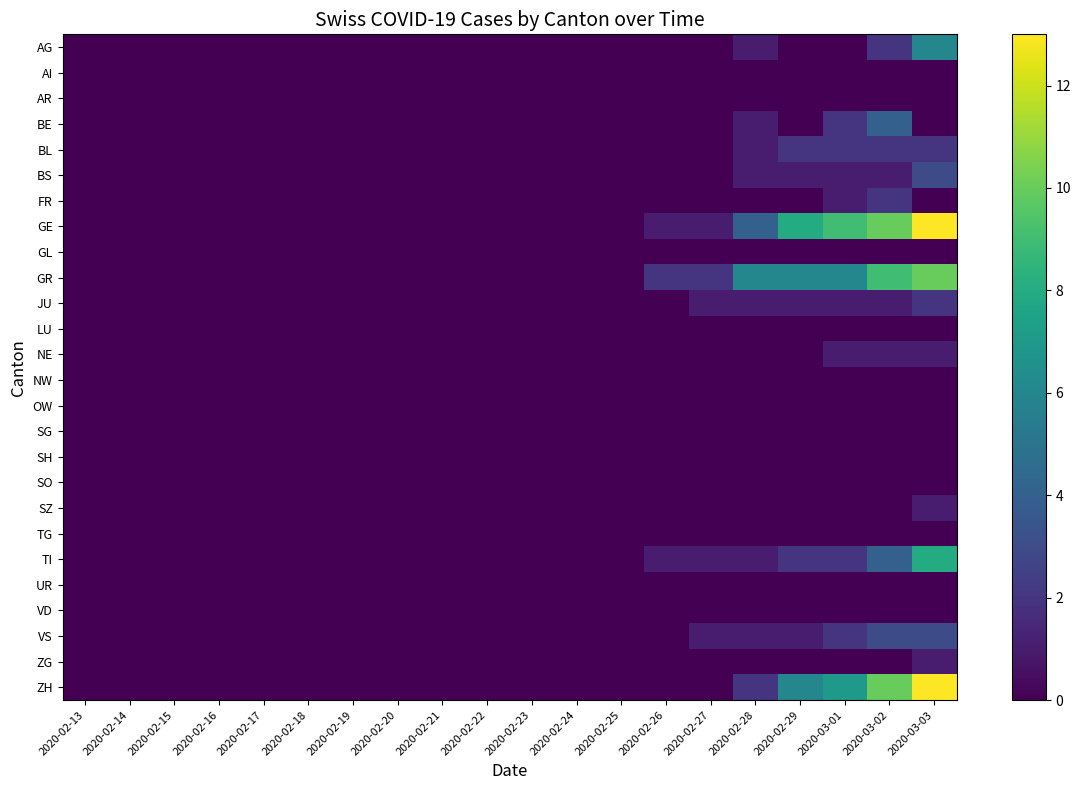

At 2020-03-02, list the series in order from smallest to largest.

AI, AR, GL, LU, NW, OW, SG, SH, SO, SZ, TG, UR, VD, ZG, BS, JU, NE, AG, BL, FR, VS, BE, TI, GR, GE, ZH